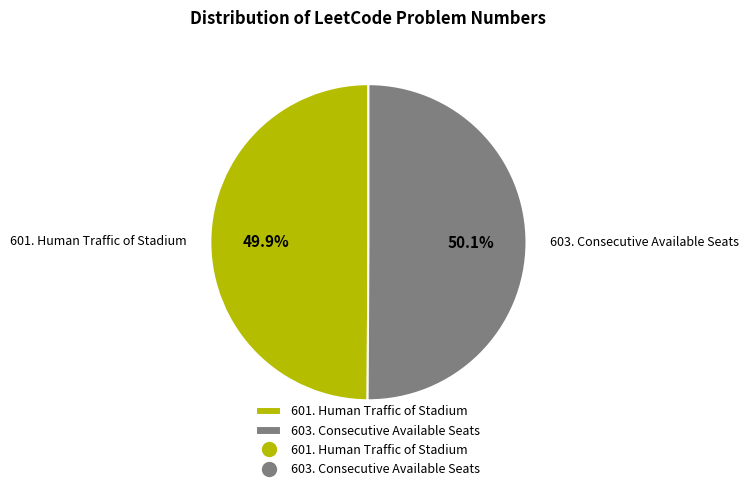

Combined, what portion of the pie is 601. Human Traffic of Stadium and 603. Consecutive Available Seats?

100.0%